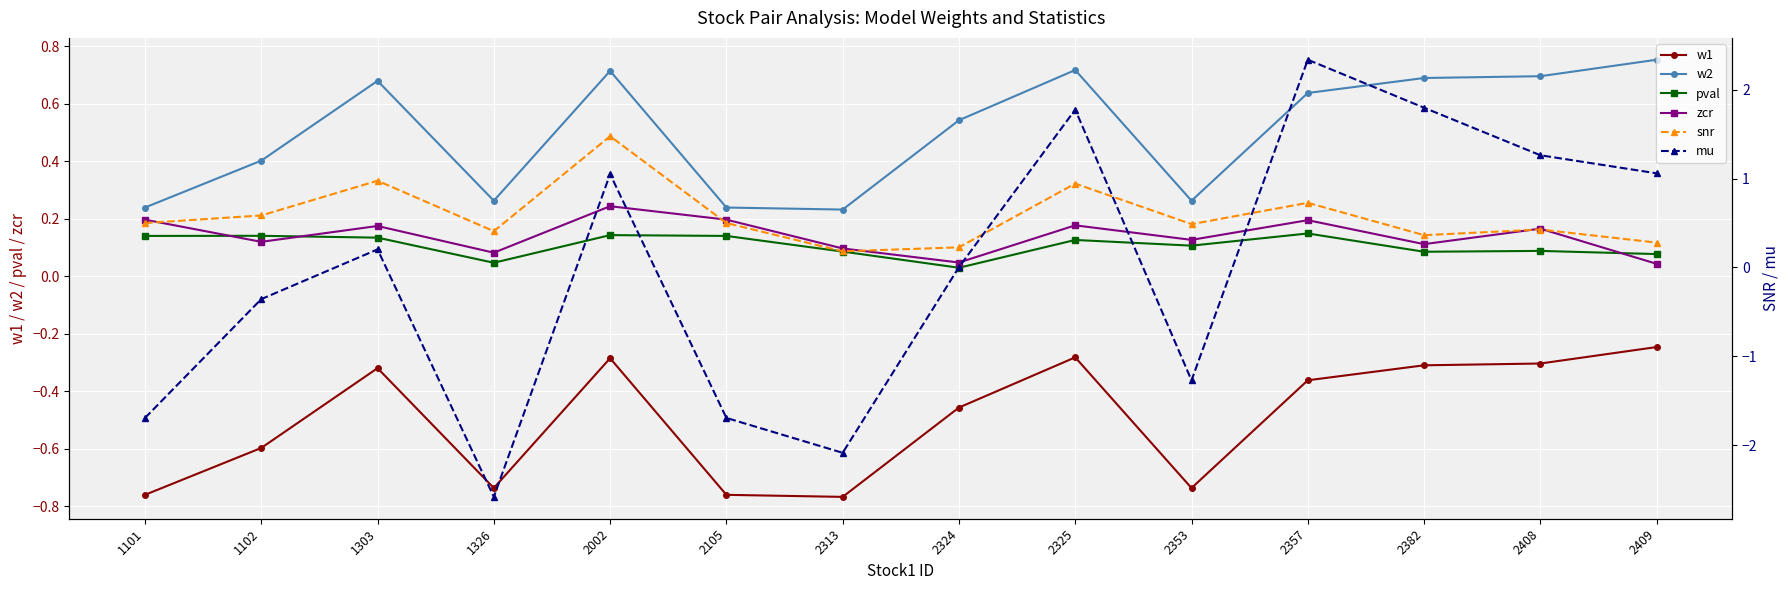

True or false: pval has a value of 0.2 at 2325.

False